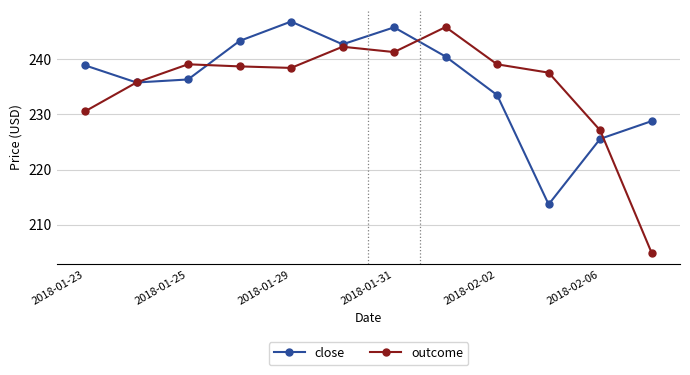

What is the value of the outcome point at the 8th from the left?

245.9